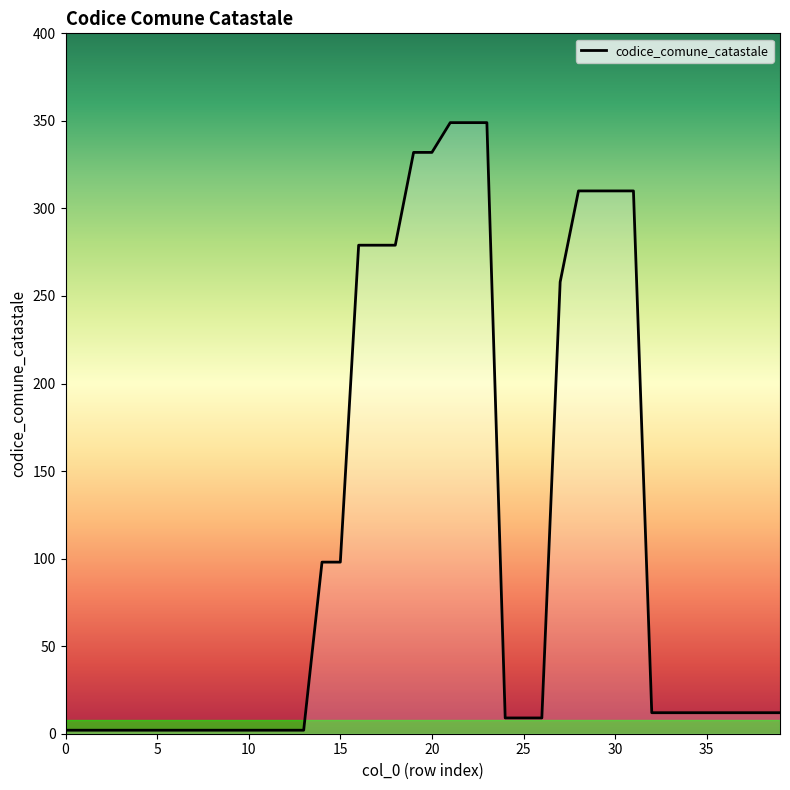

What is the difference between the maximum and minimum values?

347